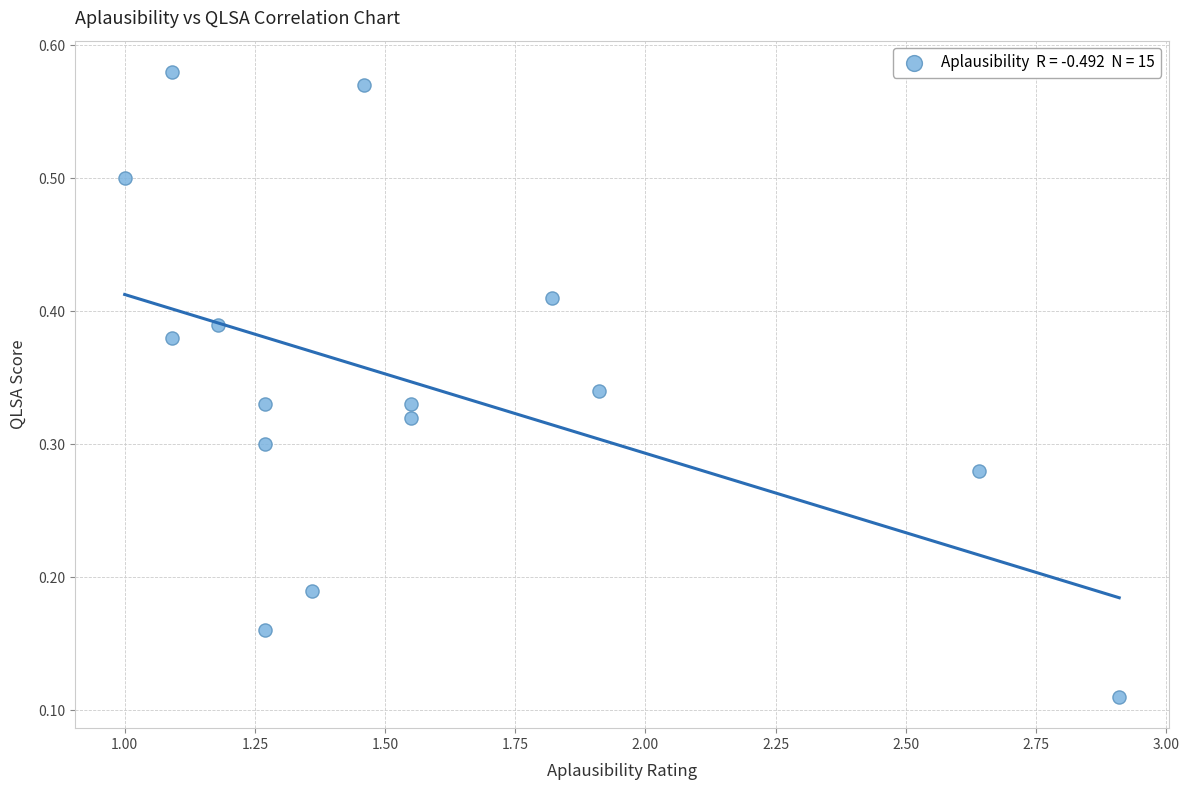

What is the range of Y values (max minus min)?

0.5